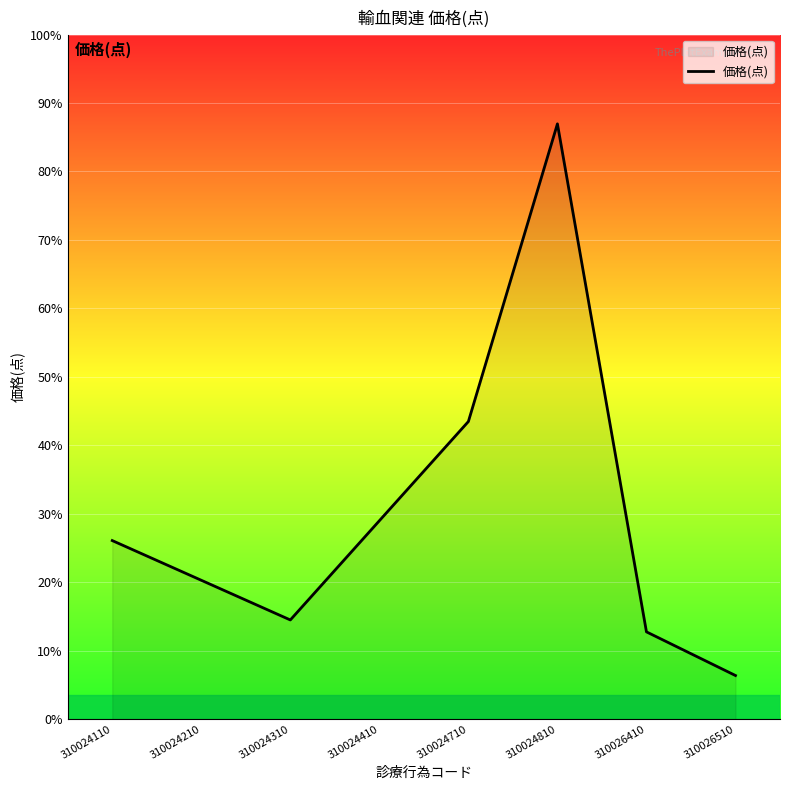

The chart shows a value of 256 at 310024410. True or false?

False